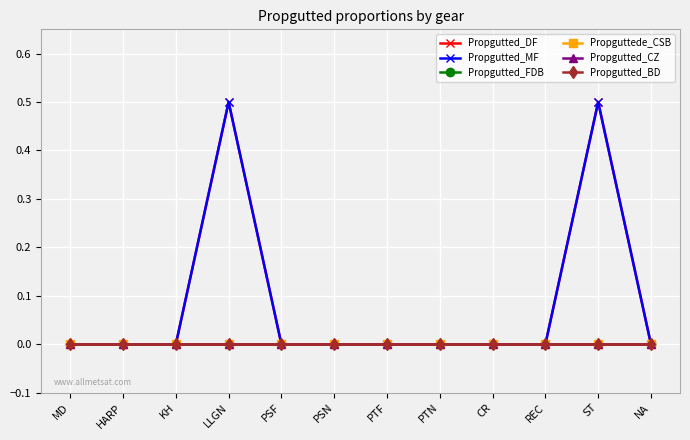

Which has a higher value, NA or PSF?

NA